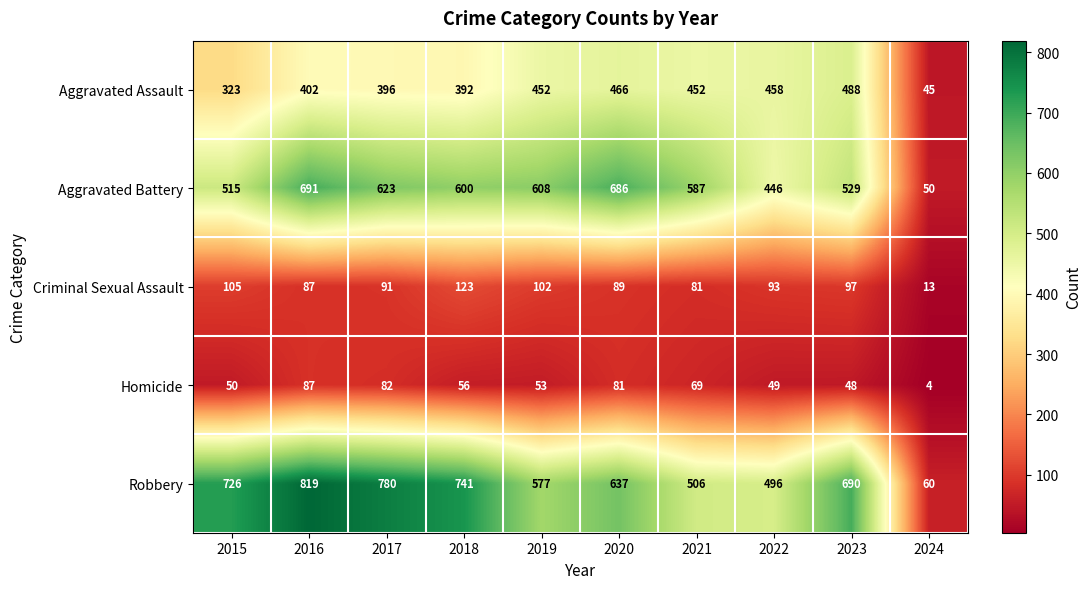

True or false: Aggravated Assault has a value of 206 at 2021.

False